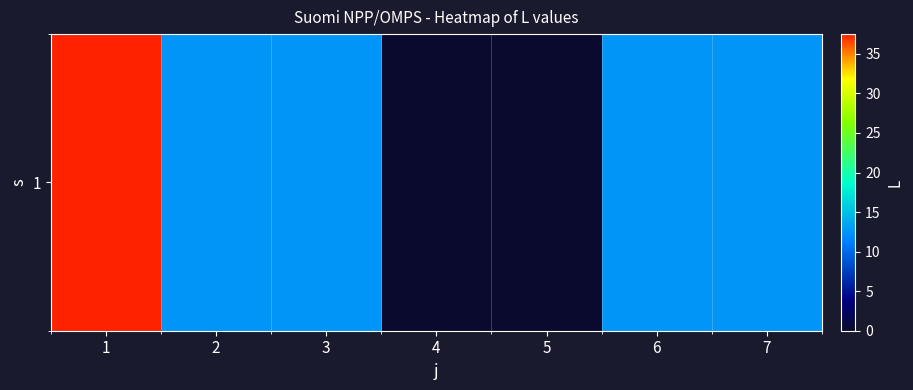

Approximately how many times larger is the value at 1 compared to 3?

3.0